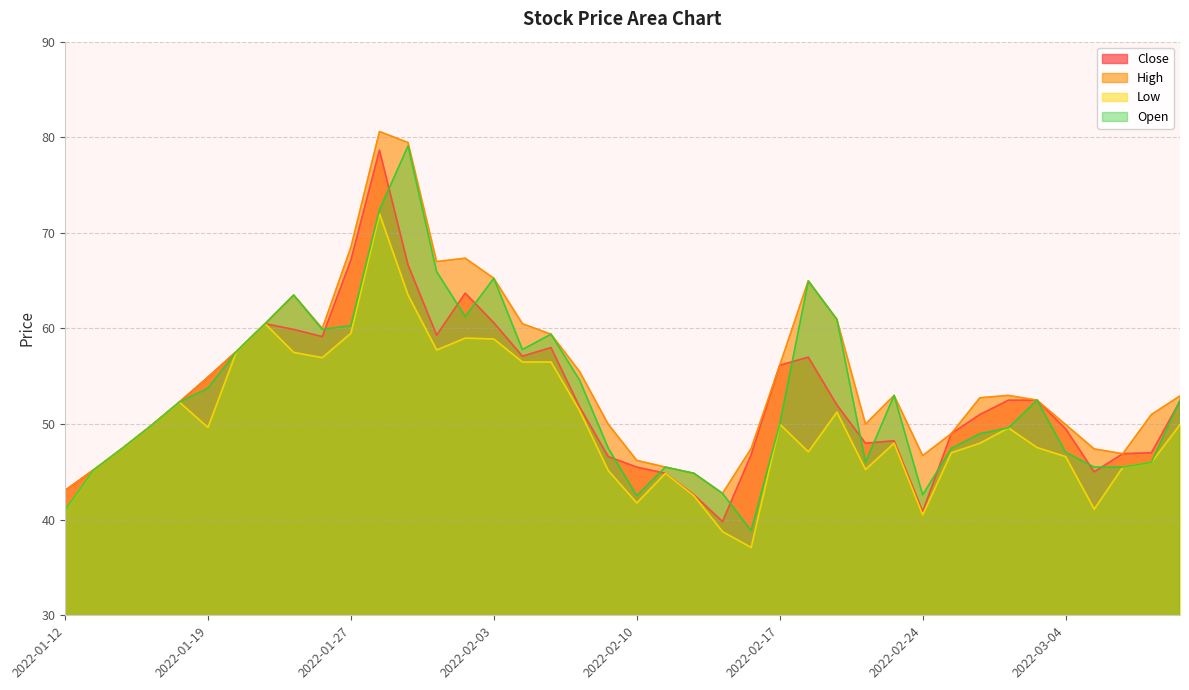

Which label corresponds to the largest value in the chart?

2022-01-28